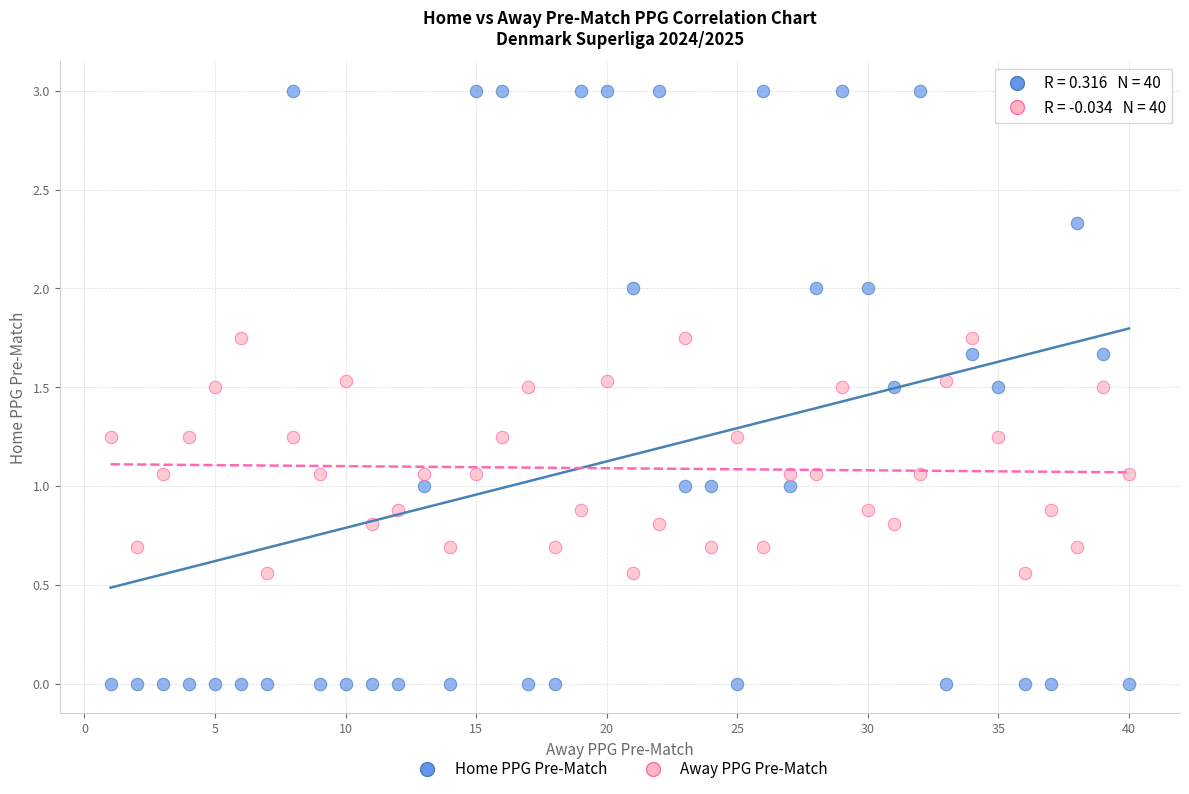

Which series reaches the maximum Y coordinate?

Home PPG Pre-Match